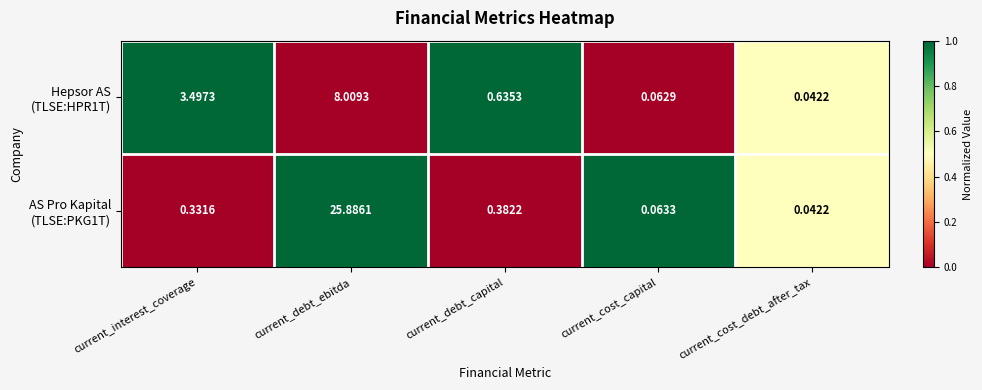

At how many categories does at least one series exceed 0?

5